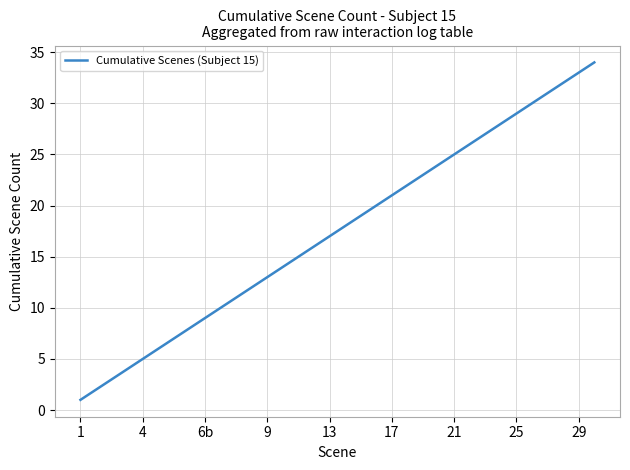

What is the sum of all values?

595